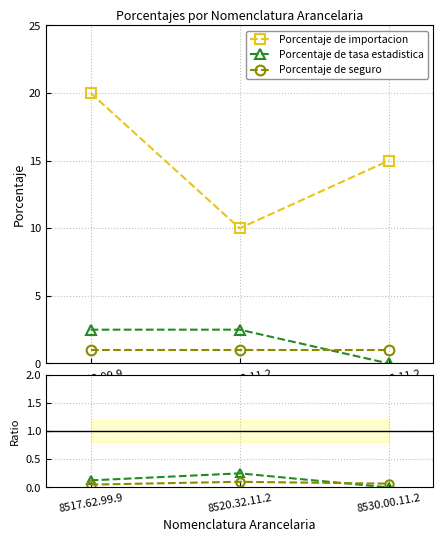

Is it true that Porcentaje de importacion equals 4.9 at 8520.32.11.2?

False